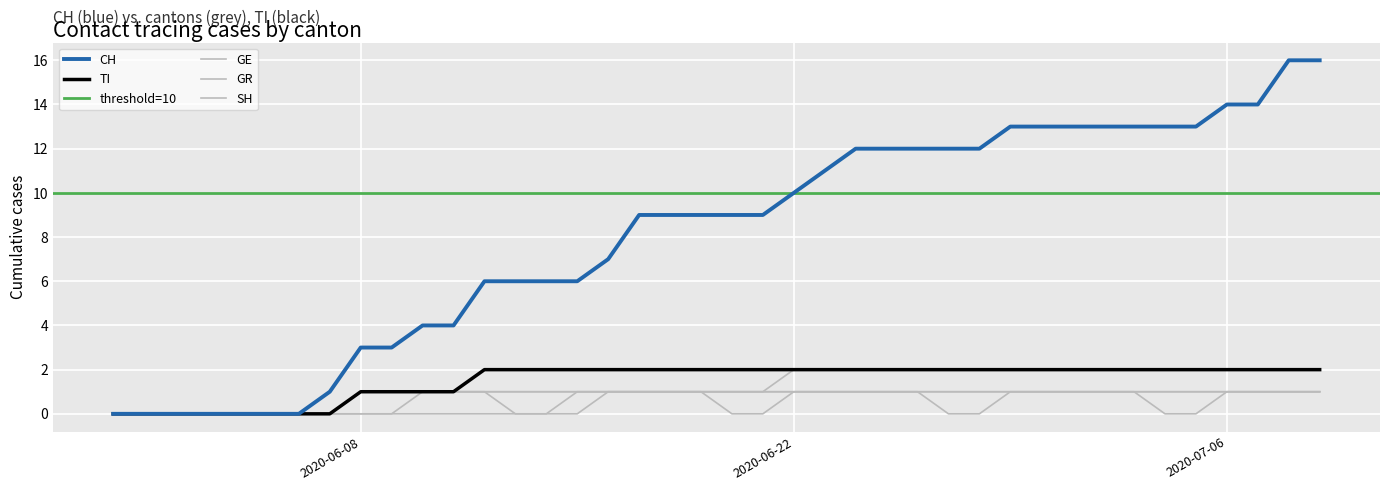

Reading left to right, extract all data points from this chart.

CH: 2020-05-31=0	2020-06-01=0	2020-06-02=0	2020-06-03=0	2020-06-04=0	2020-06-05=0	2020-06-06=0	2020-06-07=1	2020-06-08=3	2020-06-09=3	2020-06-10=4	2020-06-11=4	2020-06-12=6	2020-06-13=6	2020-06-14=6	2020-06-15=6	2020-06-16=7	2020-06-17=9	2020-06-18=9	2020-06-19=9	2020-06-20=9	2020-06-21=9	2020-06-22=10	2020-06-23=11	2020-06-24=12	2020-06-25=12	2020-06-26=12	2020-06-27=12	2020-06-28=12	2020-06-29=13	2020-06-30=13	2020-07-01=13	2020-07-02=13	2020-07-03=13	2020-07-04=13	2020-07-05=13	2020-07-06=14	2020-07-07=14	2020-07-08=16	2020-07-09=16
TI: 2020-05-31=0	2020-06-01=0	2020-06-02=0	2020-06-03=0	2020-06-04=0	2020-06-05=0	2020-06-06=0	2020-06-07=0	2020-06-08=1	2020-06-09=1	2020-06-10=1	2020-06-11=1	2020-06-12=2	2020-06-13=2	2020-06-14=2	2020-06-15=2	2020-06-16=2	2020-06-17=2	2020-06-18=2	2020-06-19=2	2020-06-20=2	2020-06-21=2	2020-06-22=2	2020-06-23=2	2020-06-24=2	2020-06-25=2	2020-06-26=2	2020-06-27=2	2020-06-28=2	2020-06-29=2	2020-06-30=2	2020-07-01=2	2020-07-02=2	2020-07-03=2	2020-07-04=2	2020-07-05=2	2020-07-06=2	2020-07-07=2	2020-07-08=2	2020-07-09=2
GE: 2020-05-31=0	2020-06-01=0	2020-06-02=0	2020-06-03=0	2020-06-04=0	2020-06-05=0	2020-06-06=0	2020-06-07=0	2020-06-08=0	2020-06-09=0	2020-06-10=1	2020-06-11=1	2020-06-12=1	2020-06-13=1	2020-06-14=1	2020-06-15=1	2020-06-16=1	2020-06-17=1	2020-06-18=1	2020-06-19=1	2020-06-20=1	2020-06-21=1	2020-06-22=1	2020-06-23=1	2020-06-24=1	2020-06-25=1	2020-06-26=1	2020-06-27=1	2020-06-28=1	2020-06-29=1	2020-06-30=1	2020-07-01=1	2020-07-02=1	2020-07-03=1	2020-07-04=1	2020-07-05=1	2020-07-06=1	2020-07-07=1	2020-07-08=1	2020-07-09=1
GR: 2020-05-31=0	2020-06-01=0	2020-06-02=0	2020-06-03=0	2020-06-04=0	2020-06-05=0	2020-06-06=0	2020-06-07=0	2020-06-08=1	2020-06-09=1	2020-06-10=1	2020-06-11=1	2020-06-12=1	2020-06-13=1	2020-06-14=1	2020-06-15=1	2020-06-16=1	2020-06-17=1	2020-06-18=1	2020-06-19=1	2020-06-20=1	2020-06-21=1	2020-06-22=1	2020-06-23=1	2020-06-24=1	2020-06-25=1	2020-06-26=1	2020-06-27=1	2020-06-28=1	2020-06-29=1	2020-06-30=1	2020-07-01=1	2020-07-02=1	2020-07-03=1	2020-07-04=1	2020-07-05=1	2020-07-06=1	2020-07-07=1	2020-07-08=1	2020-07-09=1
SH: 2020-05-31=0	2020-06-01=0	2020-06-02=0	2020-06-03=0	2020-06-04=0	2020-06-05=0	2020-06-06=0	2020-06-07=0	2020-06-08=1	2020-06-09=1	2020-06-10=1	2020-06-11=1	2020-06-12=1	2020-06-13=0	2020-06-14=0	2020-06-15=1	2020-06-16=1	2020-06-17=1	2020-06-18=1	2020-06-19=1	2020-06-20=0	2020-06-21=0	2020-06-22=1	2020-06-23=1	2020-06-24=1	2020-06-25=1	2020-06-26=1	2020-06-27=0	2020-06-28=0	2020-06-29=1	2020-06-30=1	2020-07-01=1	2020-07-02=1	2020-07-03=1	2020-07-04=0	2020-07-05=0	2020-07-06=1	2020-07-07=1	2020-07-08=1	2020-07-09=1
VD: 2020-05-31=0	2020-06-01=0	2020-06-02=0	2020-06-03=0	2020-06-04=0	2020-06-05=0	2020-06-06=0	2020-06-07=0	2020-06-08=0	2020-06-09=0	2020-06-10=0	2020-06-11=0	2020-06-12=0	2020-06-13=0	2020-06-14=0	2020-06-15=0	2020-06-16=1	2020-06-17=1	2020-06-18=1	2020-06-19=1	2020-06-20=1	2020-06-21=1	2020-06-22=2	2020-06-23=2	2020-06-24=2	2020-06-25=2	2020-06-26=2	2020-06-27=2	2020-06-28=2	2020-06-29=2	2020-06-30=2	2020-07-01=2	2020-07-02=2	2020-07-03=2	2020-07-04=2	2020-07-05=2	2020-07-06=2	2020-07-07=2	2020-07-08=2	2020-07-09=2